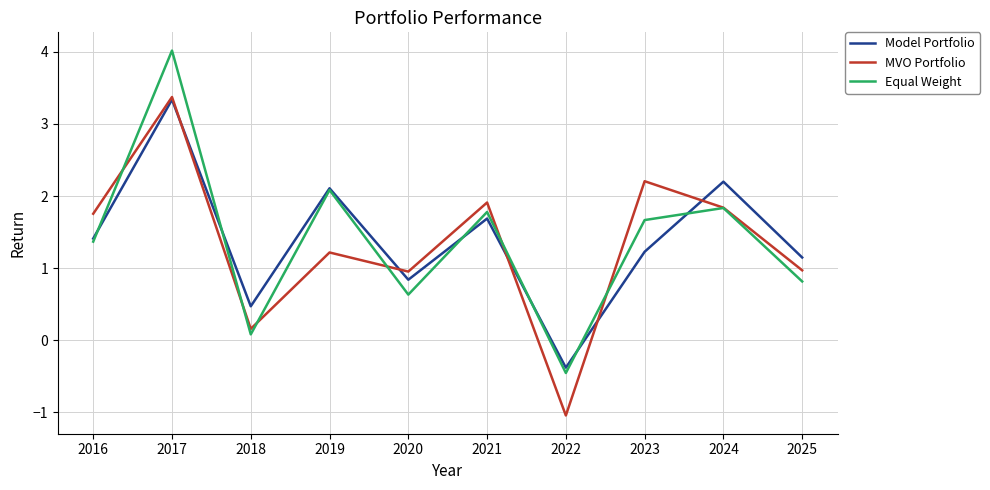

Which label corresponds to the smallest value in the chart?

2022